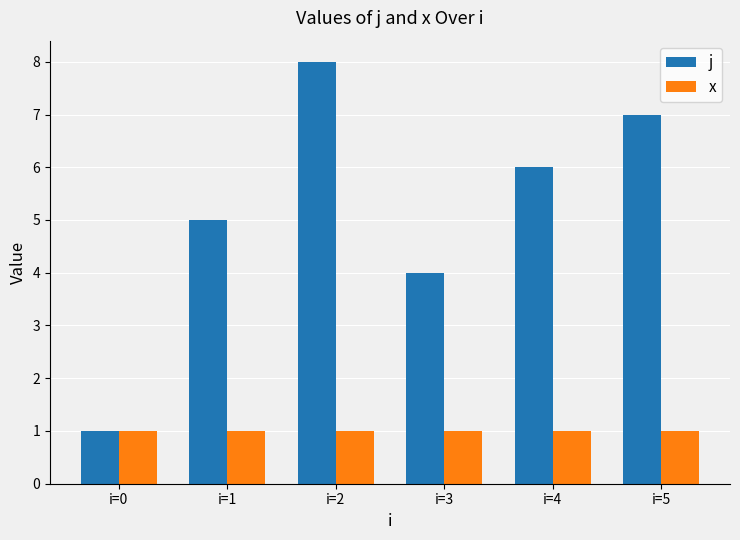

What is the approximate value of x at i=0?

1